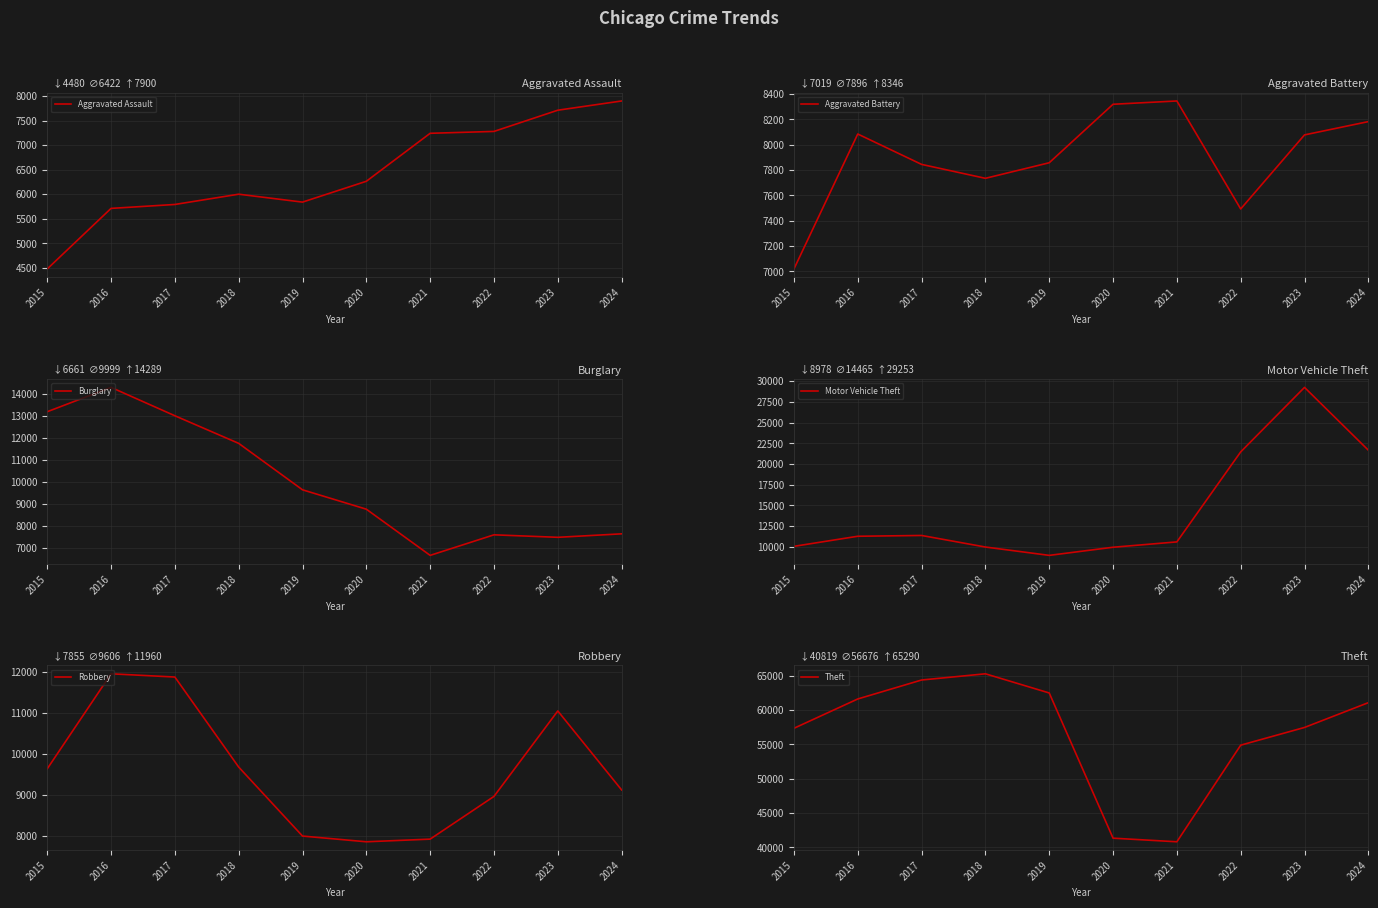

What is the difference between the Aggravated Battery values at 2021 and 2019?

488